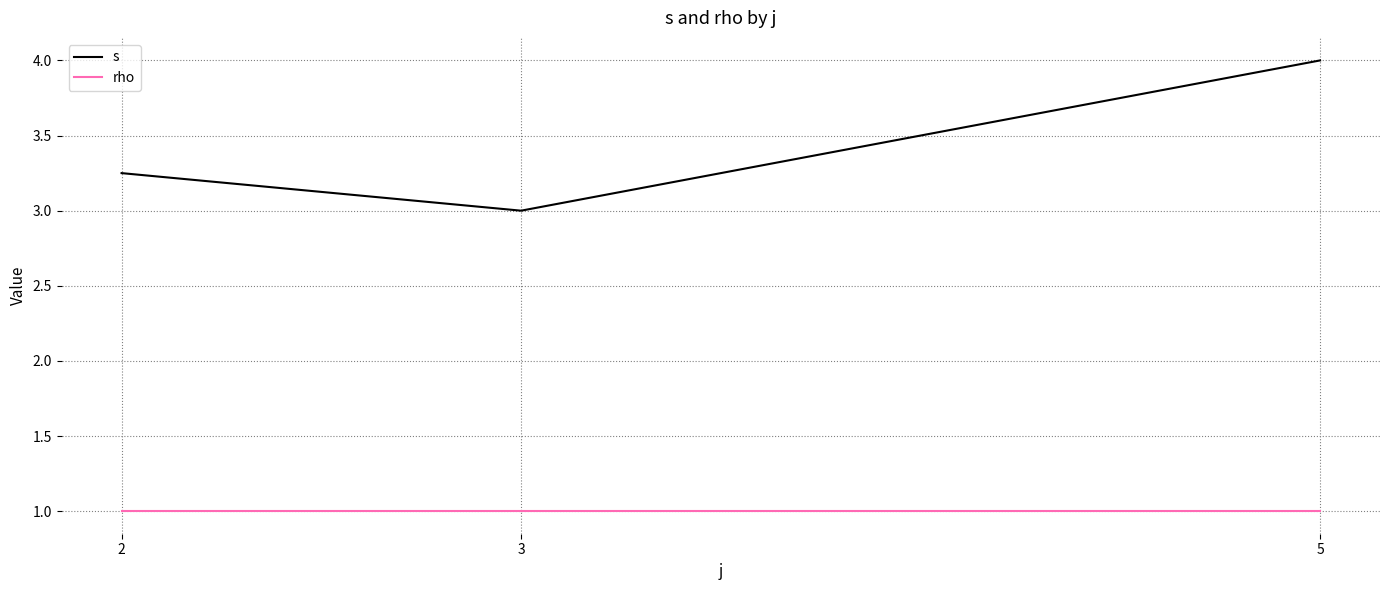

What is the spread (max minus min) of values at 3?

2.0